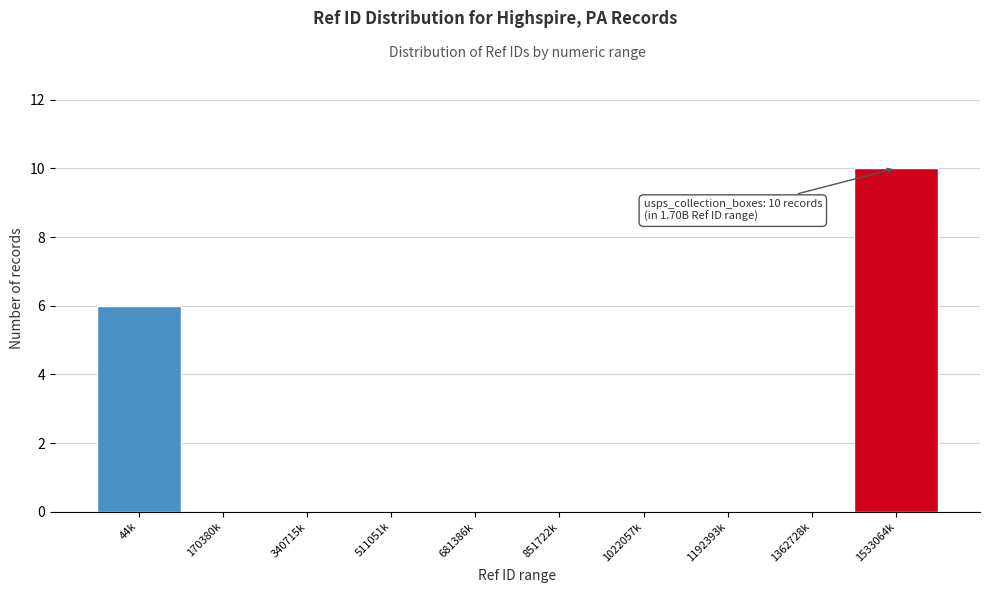

Reading left to right, list all the values displayed in this chart.

44k=6	170380k=0	340715k=0	511051k=0	681386k=0	851722k=0	1022057k=0	1192393k=0	1362728k=0	1533064k=10